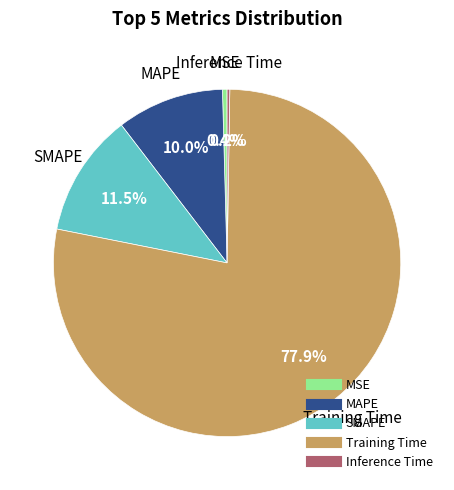

Which category has the biggest portion of the pie?

Training Time